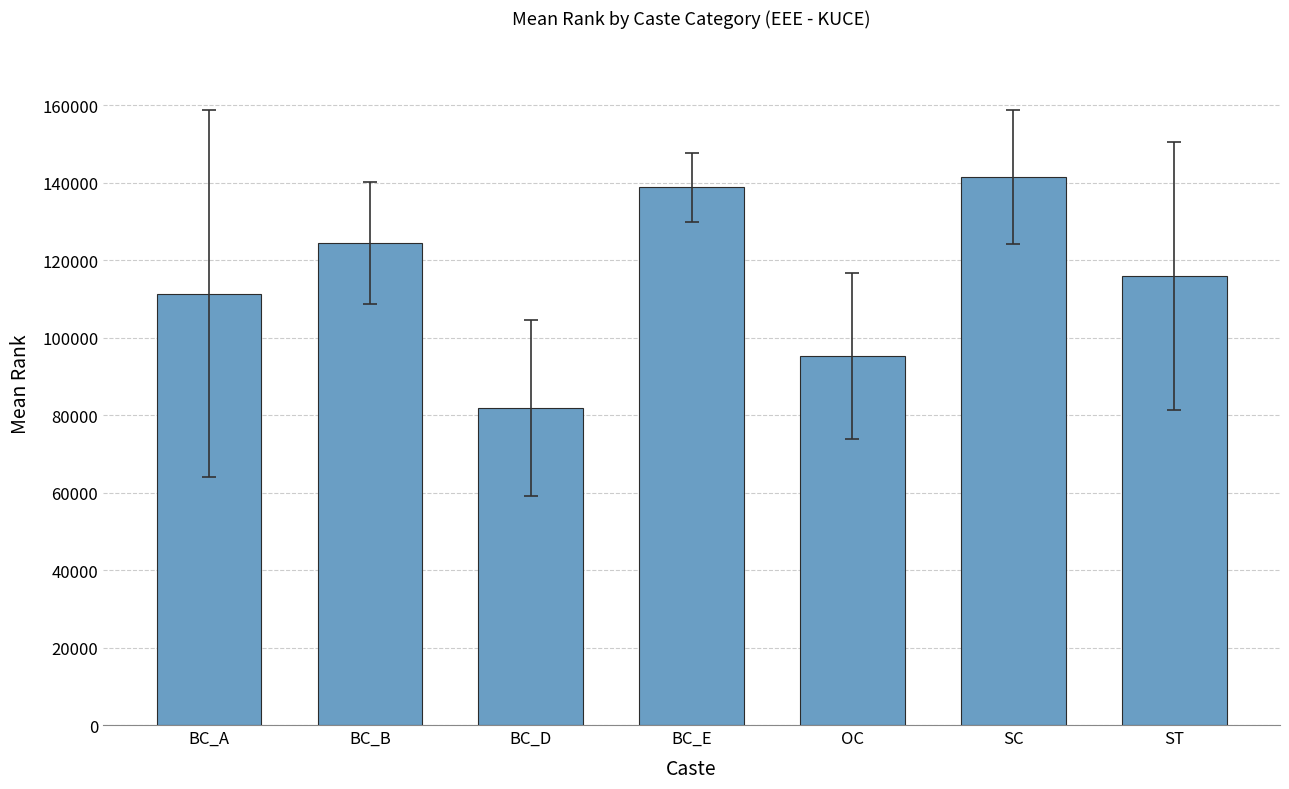

The value at BC_B is 47743.1. True or false?

False